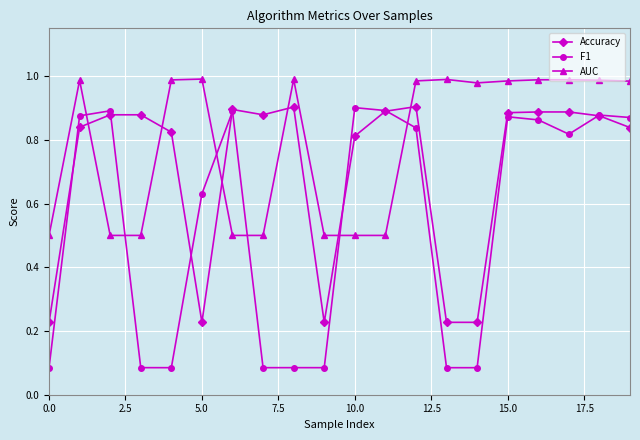

True or false: Accuracy has more than 0 points higher than both neighbors.

True